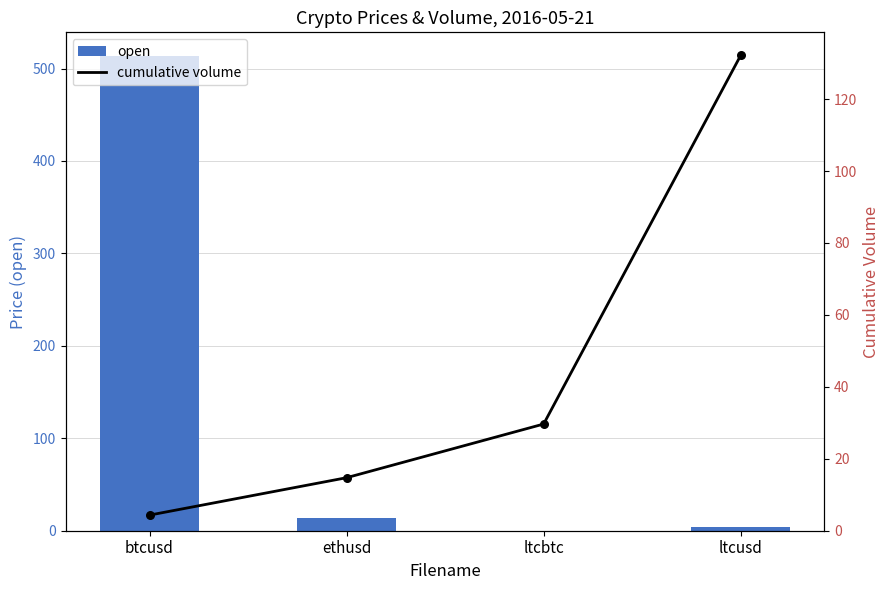

Which series has the widest spread of Y values?

open